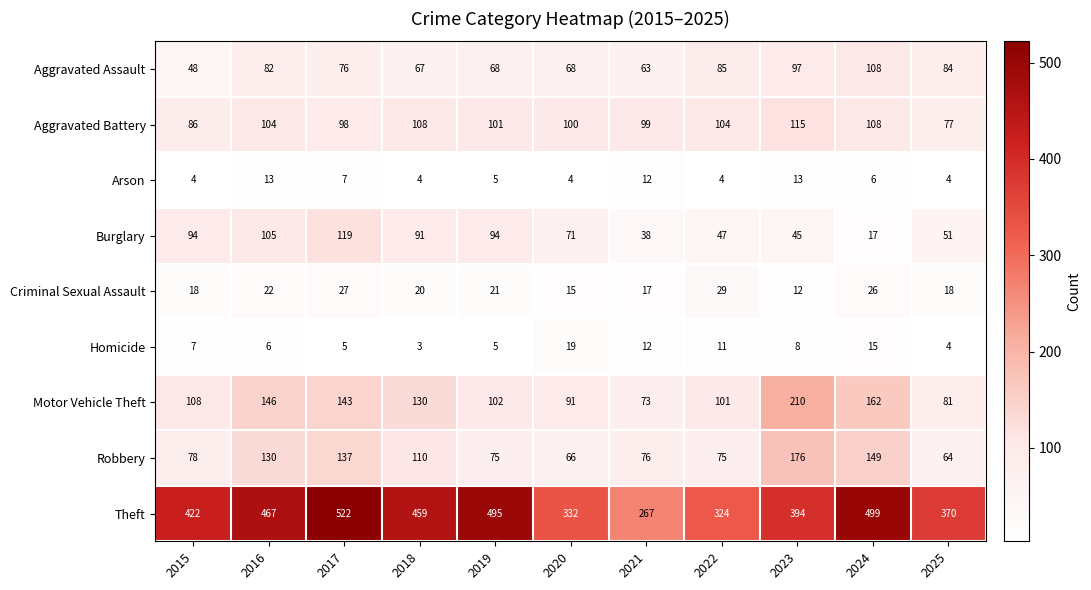

At which label does Aggravated Assault reach its minimum?

2015